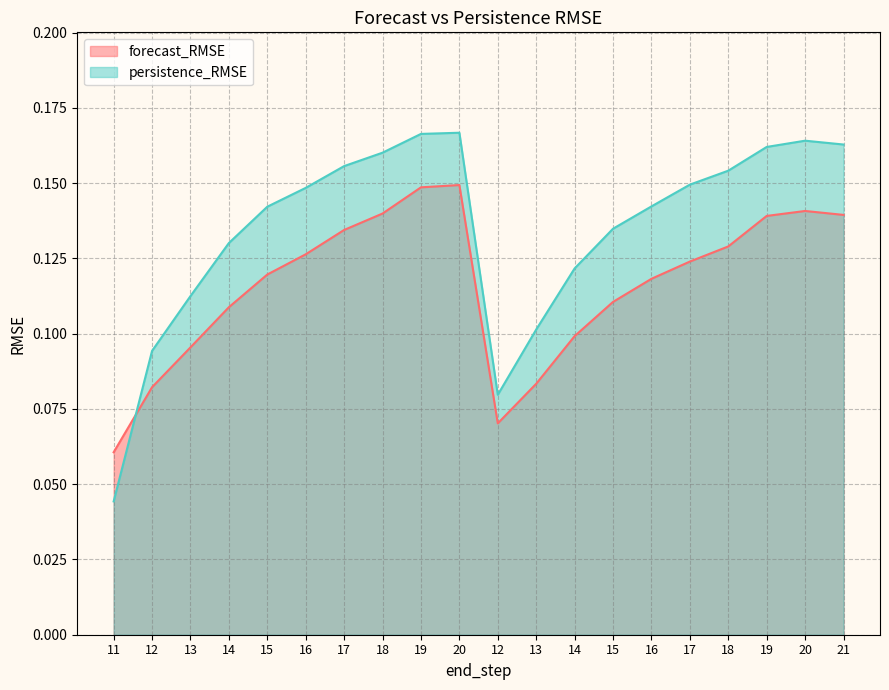

What is the label of the 14th point from the left?

15